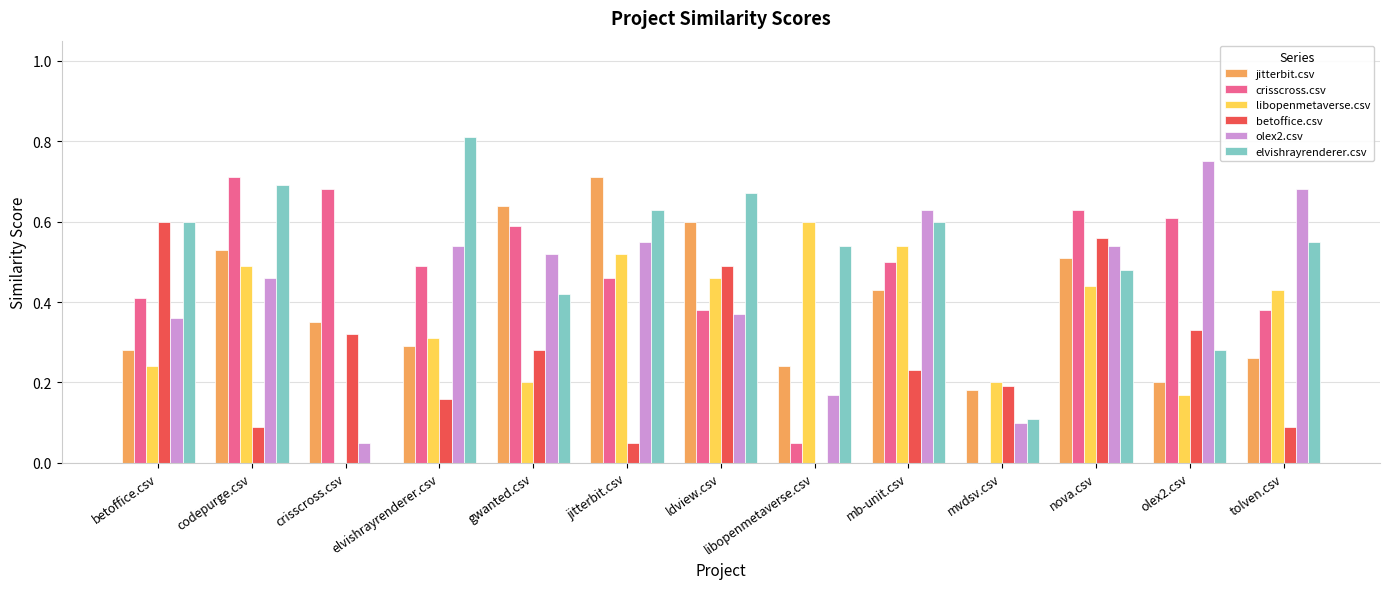

How many libopenmetaverse.csv values are between 0 and 1?

13